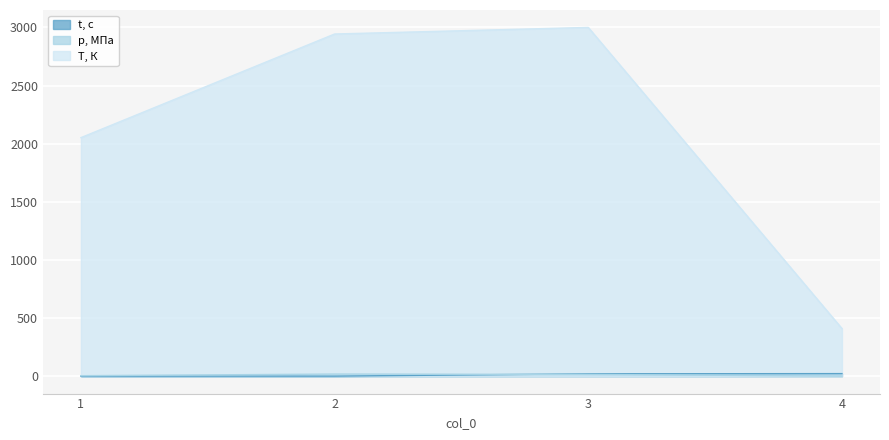

Which series has the widest spread of values?

T, К